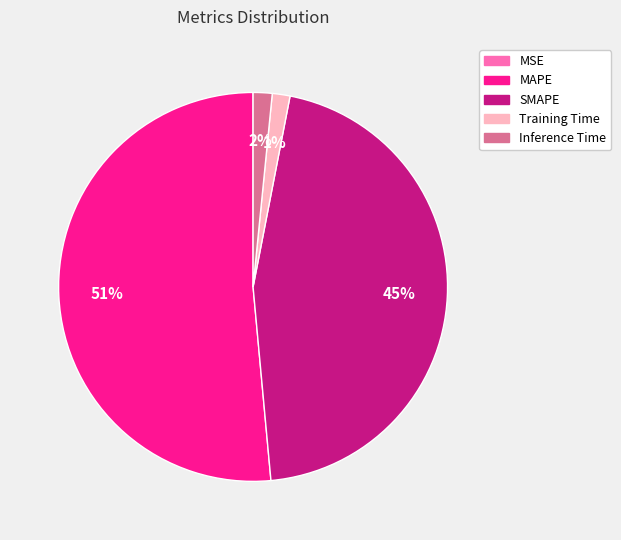

Is the sum of SMAPE and Training Time greater than half?

No